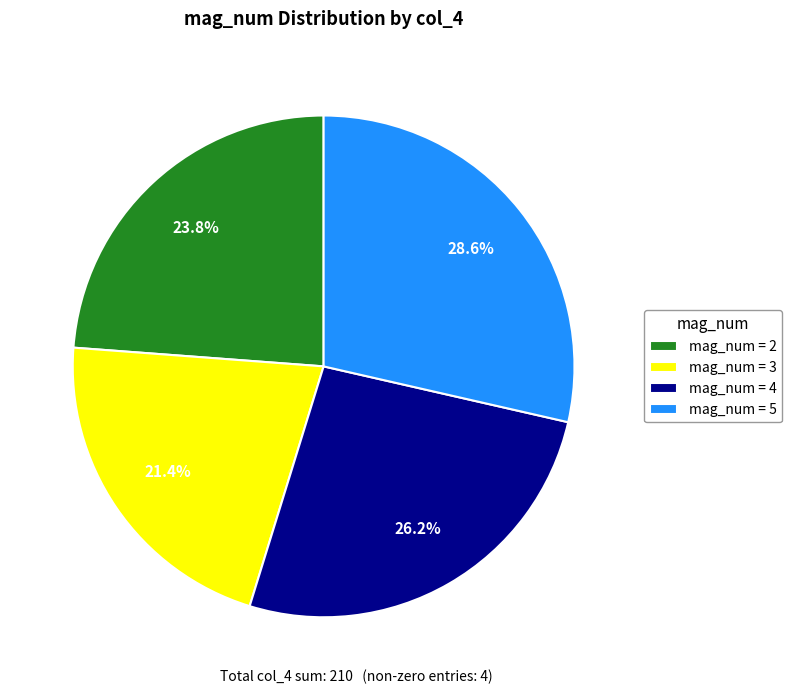

Approximately how many times larger is the value at mag_num = 5 compared to mag_num = 2?

1.2